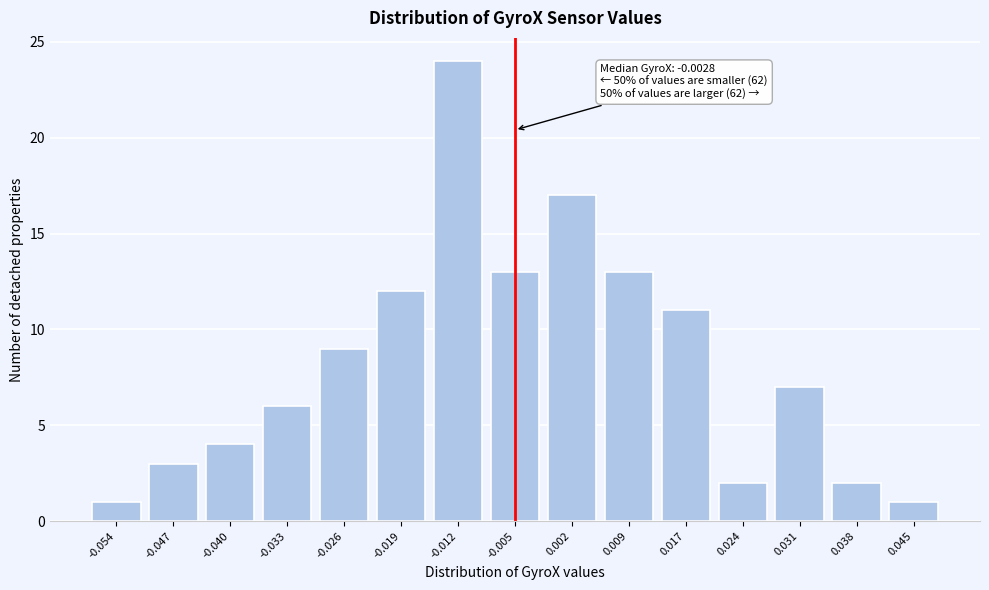

Reading right to left, extract all data points from this chart.

0.045=1	0.038=2	0.031=7	0.024=2	0.017=11	0.009=13	0.002=17	-0.005=13	-0.012=24	-0.019=12	-0.026=9	-0.033=6	-0.040=4	-0.047=3	-0.054=1